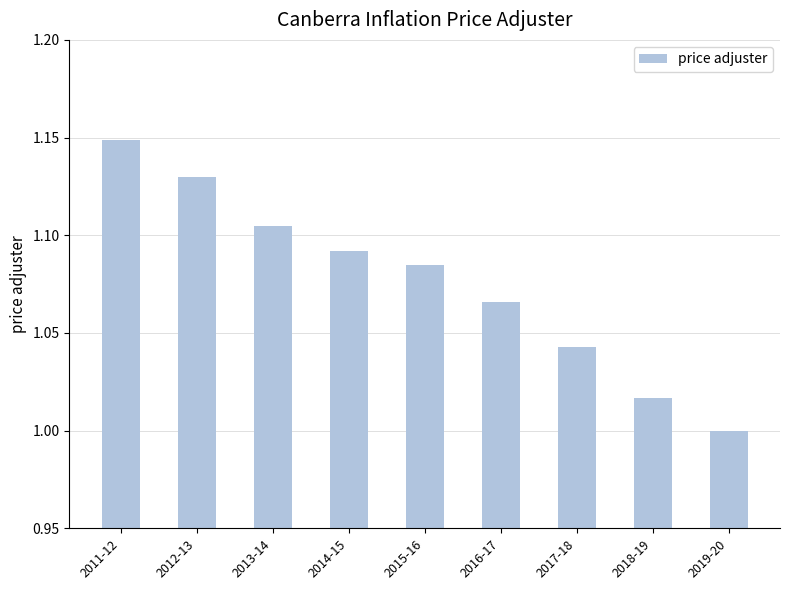

Which category has the lowest value across all series?

2019-20